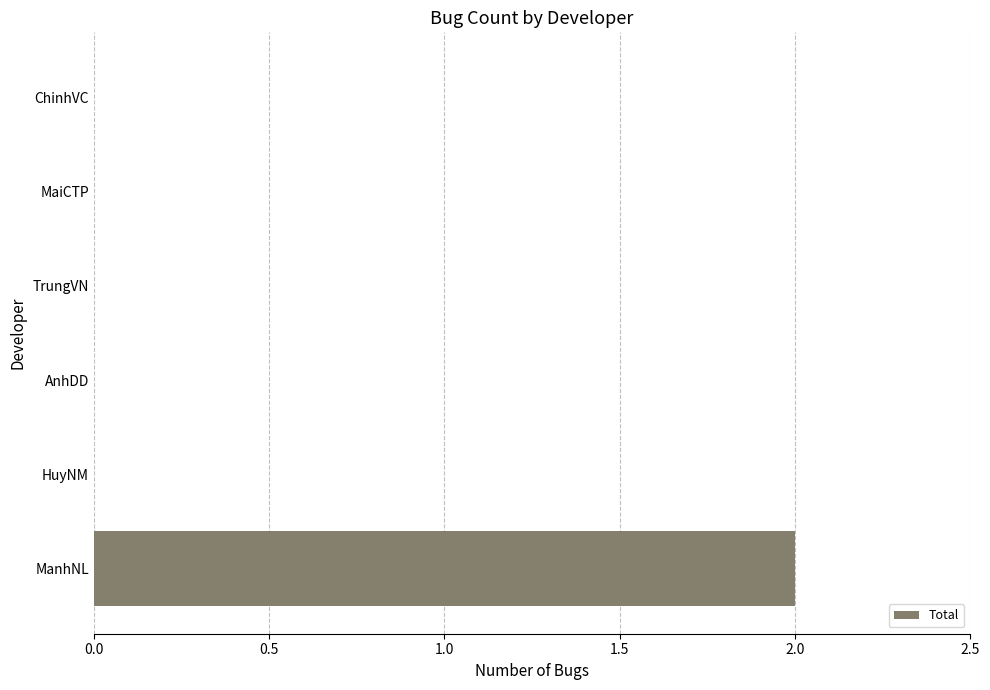

True or false: the data shows 1 at ManhNL.

False